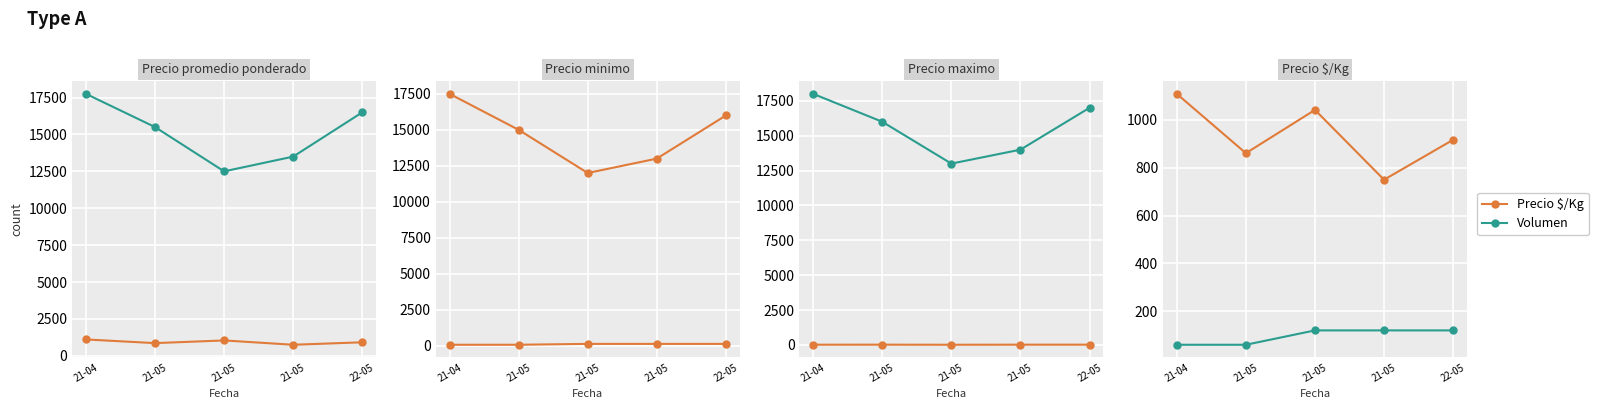

How many data points in Volumen are less than 120?

2